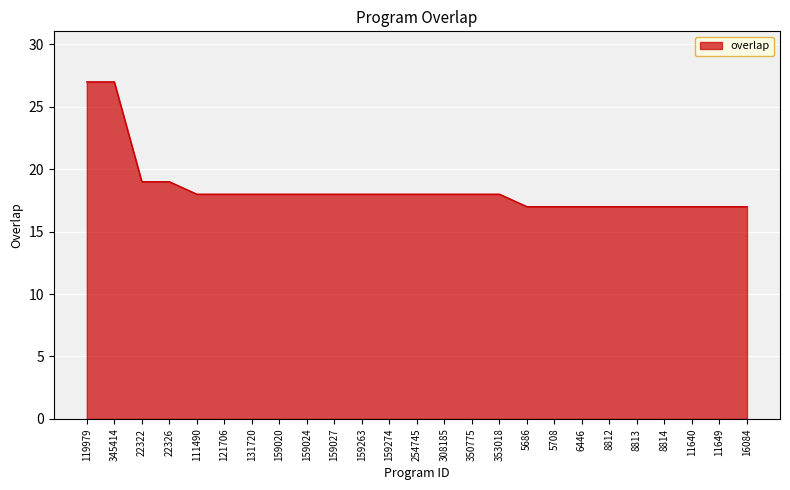

What is the difference between the values at 159263 and 119979?

9